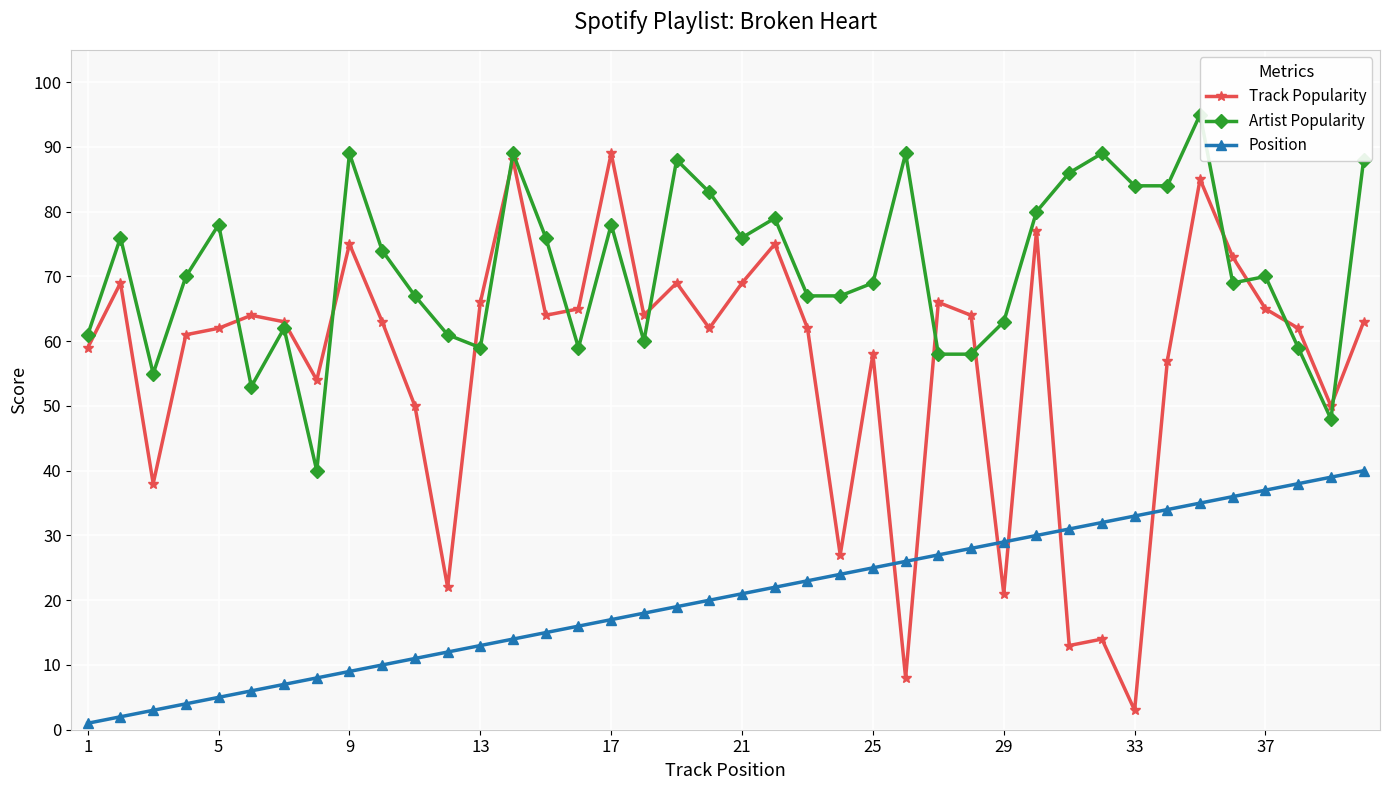

True or false: Track Popularity has more than 2 interior local peaks.

True